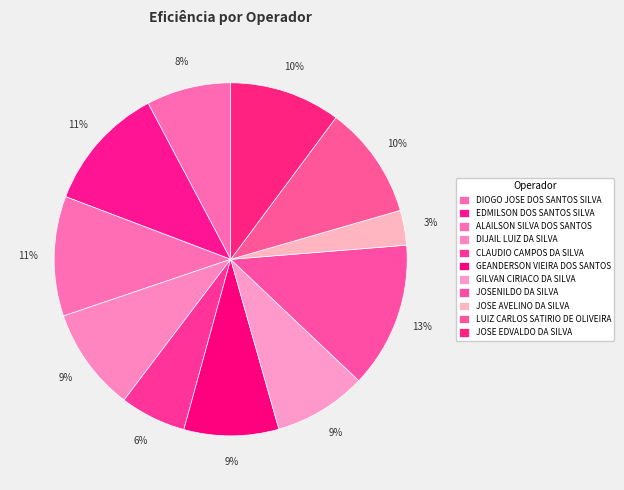

Rank the categories by value from highest to lowest.

JOSENILDO DA SILVA, EDMILSON DOS SANTOS SILVA, ALAILSON SILVA DOS SANTOS, LUIZ CARLOS SATIRIO DE OLIVEIRA, JOSE EDVALDO DA SILVA, DIJAIL LUIZ DA SILVA, GEANDERSON VIEIRA DOS SANTOS, GILVAN CIRIACO DA SILVA, DIOGO JOSE DOS SANTOS SILVA, CLAUDIO CAMPOS DA SILVA, JOSE AVELINO DA SILVA